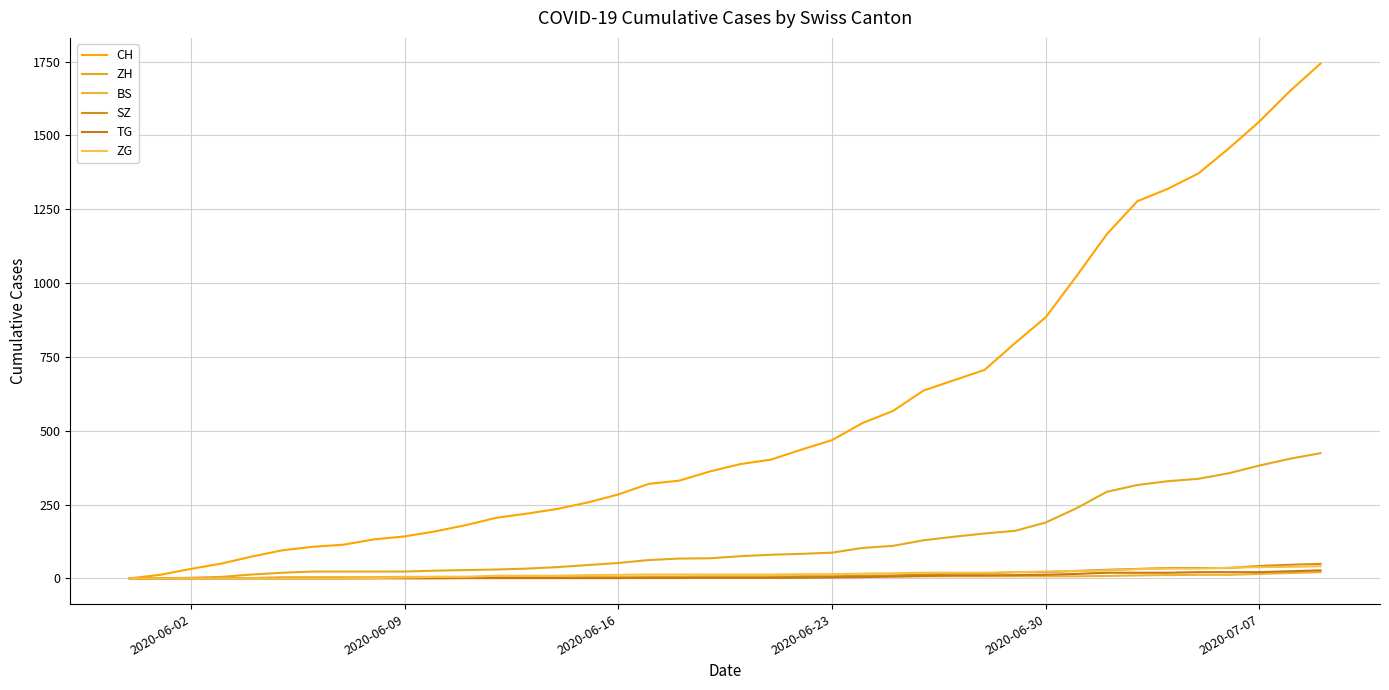

What is the average value of the ZG series?

15